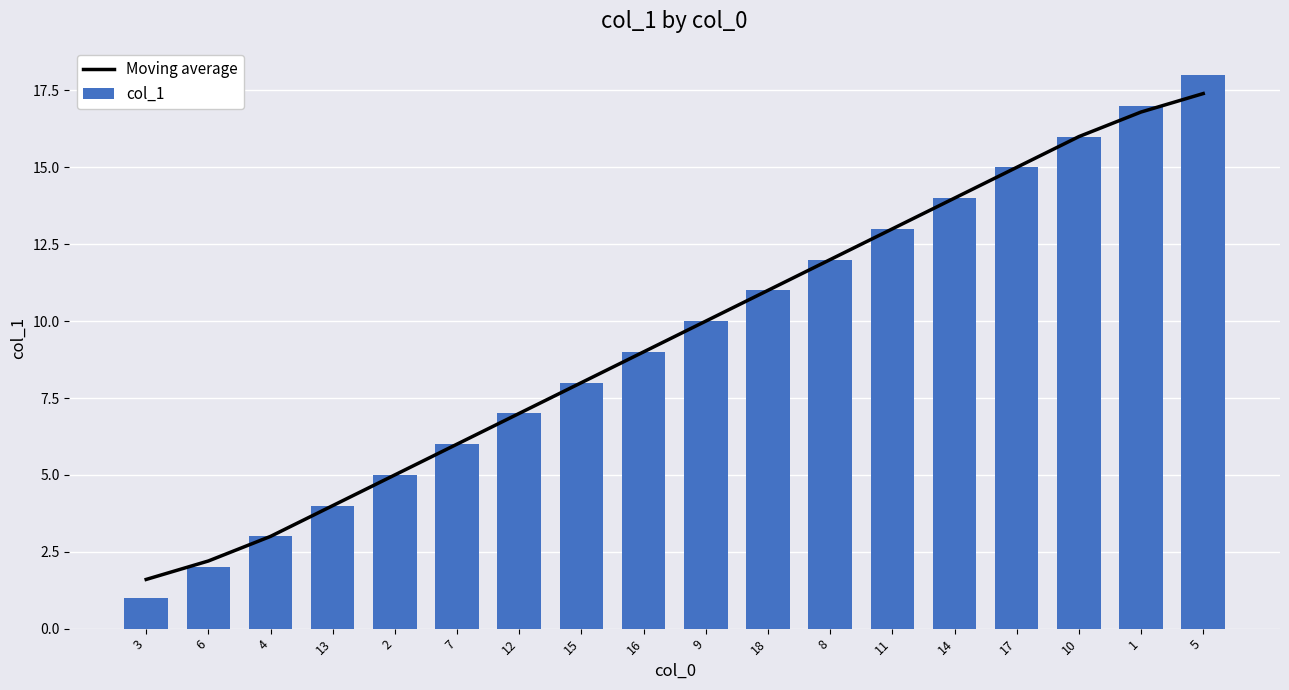

What are all the series names shown in the legend?

Moving average, col_1